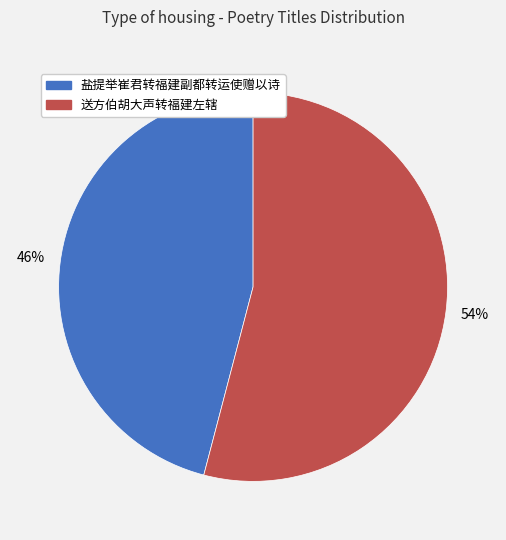

What is the ratio of the value at 送方伯胡大声转福建左辖 to the value at 盐提举崔君转福建副都转运使赠以诗?

1.2